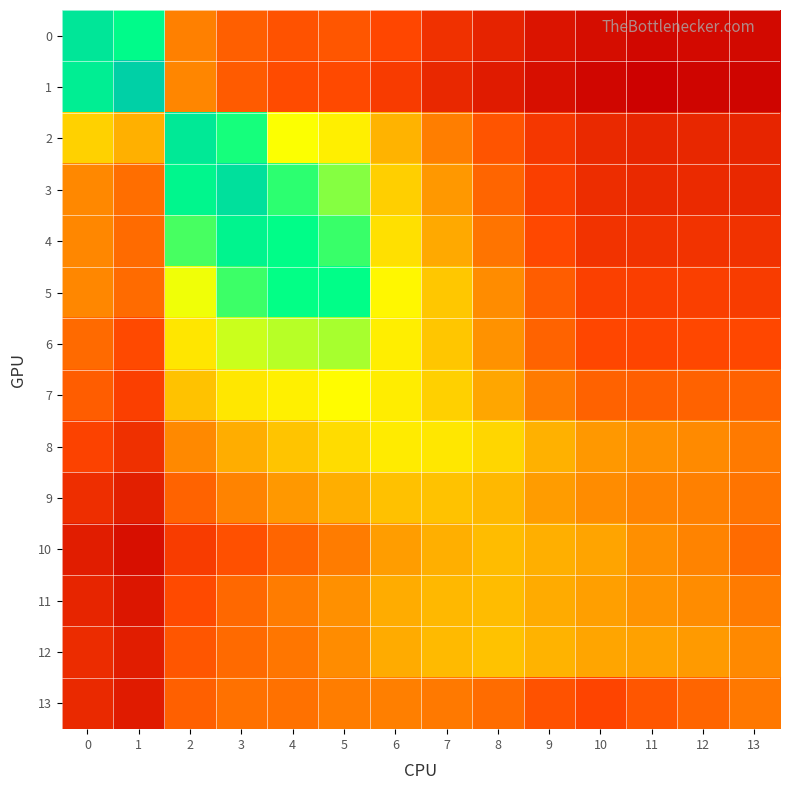

Which series has the largest total across all categories?

5